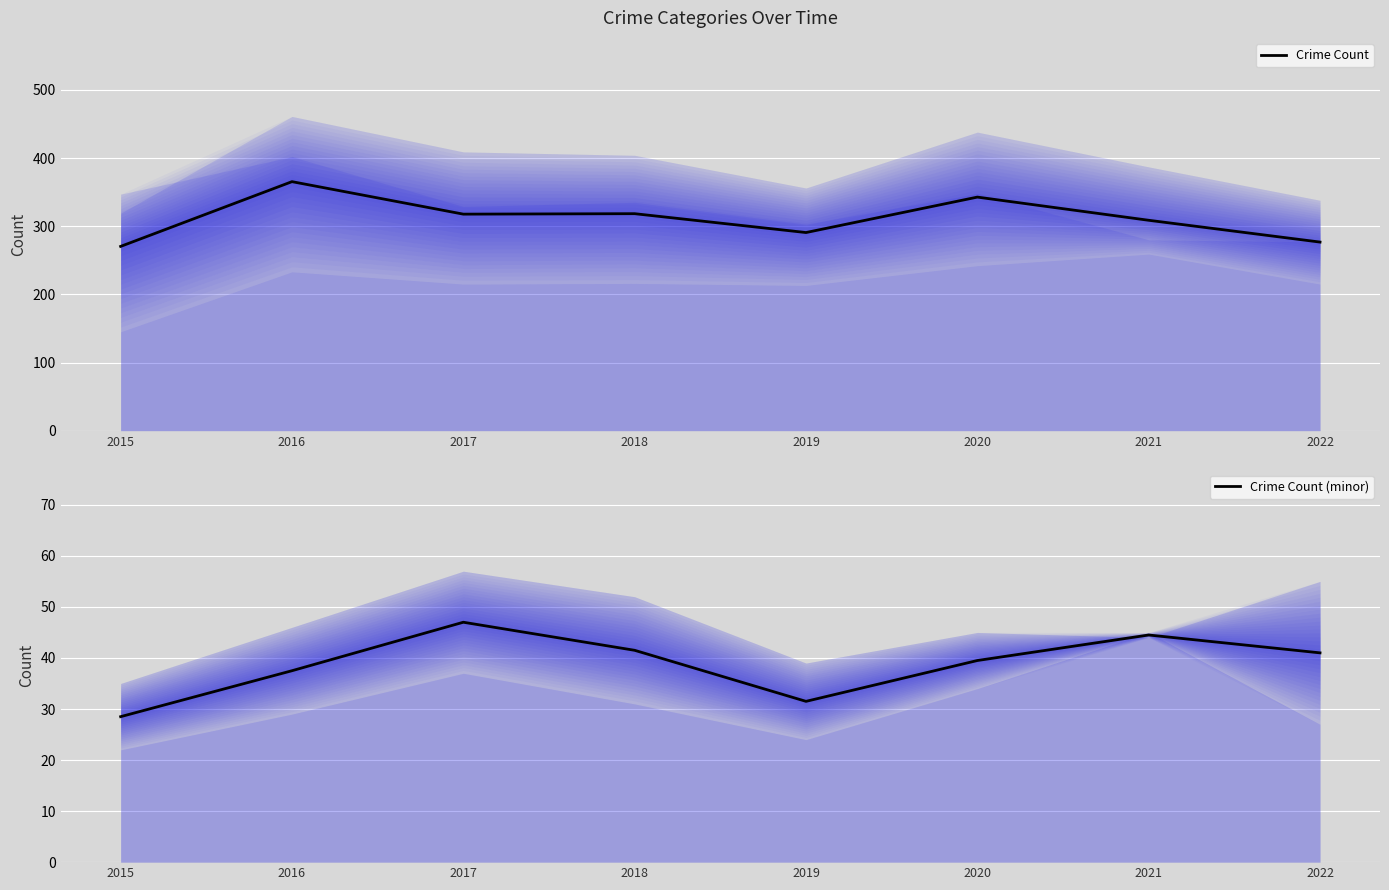

At how many categories does at least one series exceed 59?

8